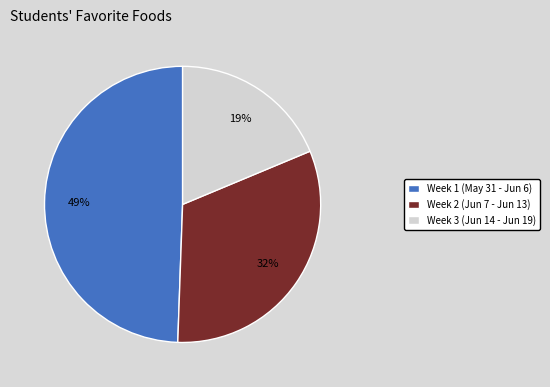

How many slices are in this pie chart?

3